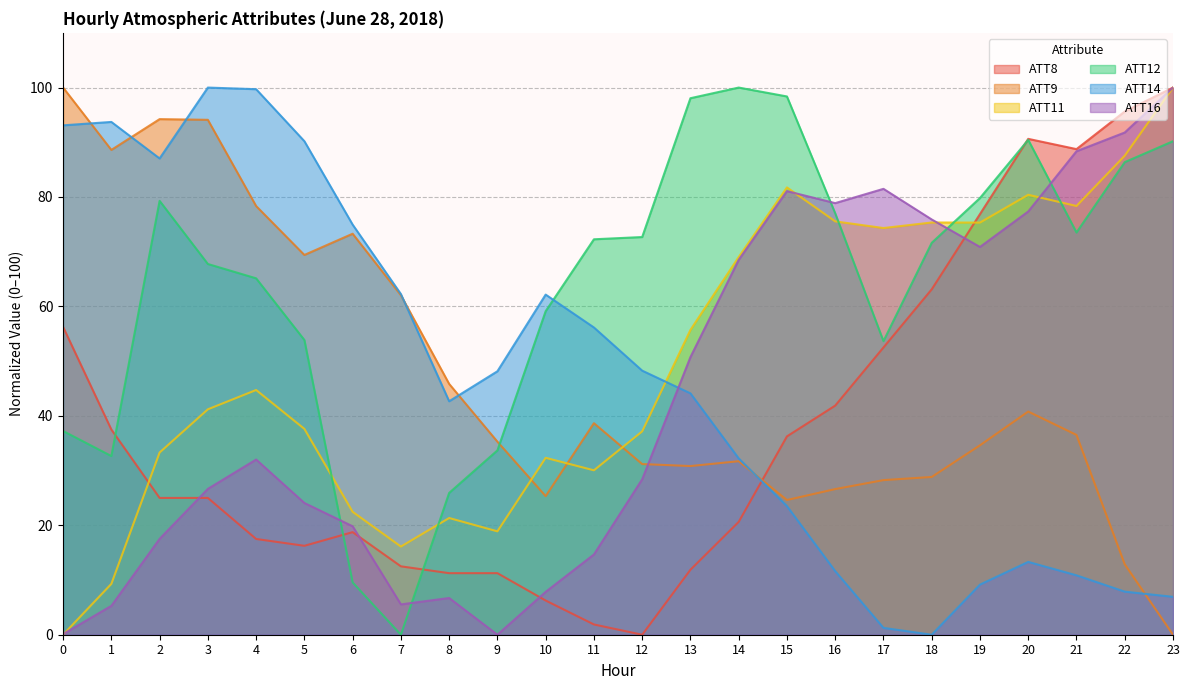

At which category is the sum across all series the highest?

23